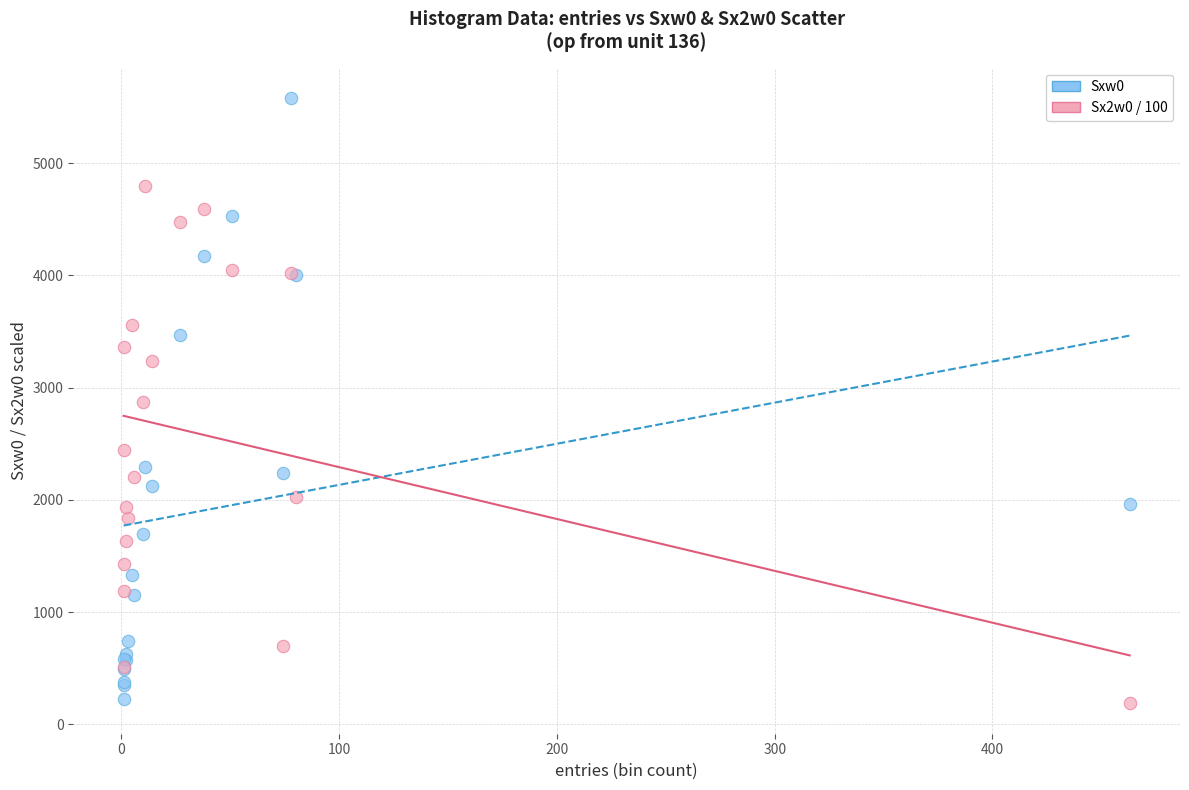

Which series has the largest Y range (max minus min)?

Sxw0